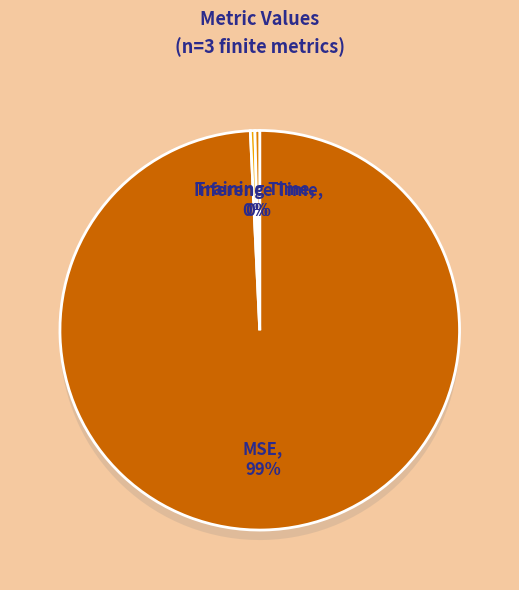

Count the number of slices in the pie.

3